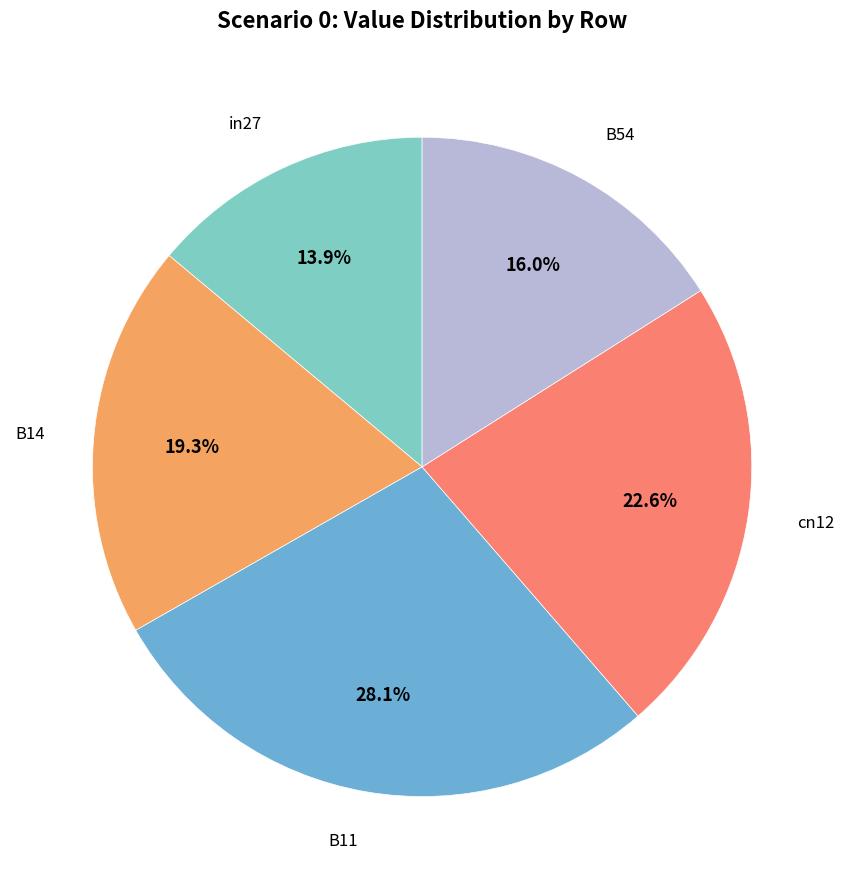

Between B54 and B14, which is larger?

B14